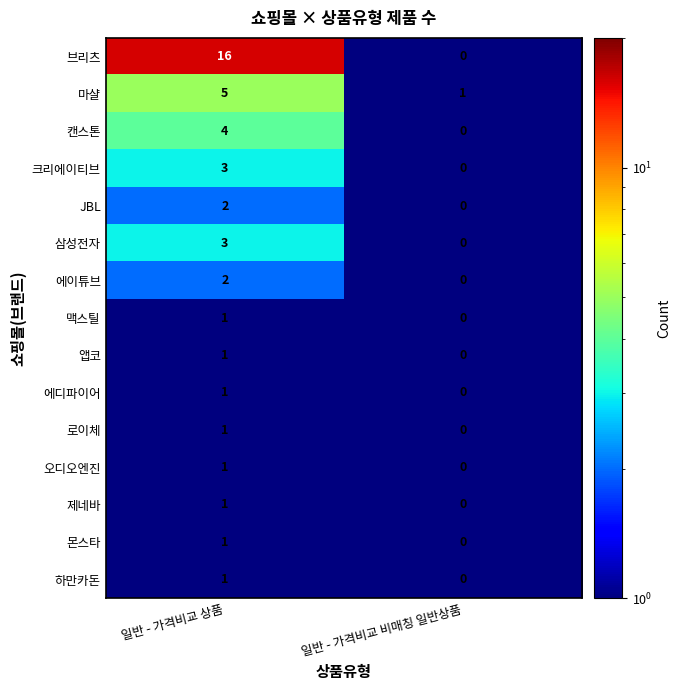

True or false: 브리츠 has a value of 24 at 일반 - 가격비교 상품.

False